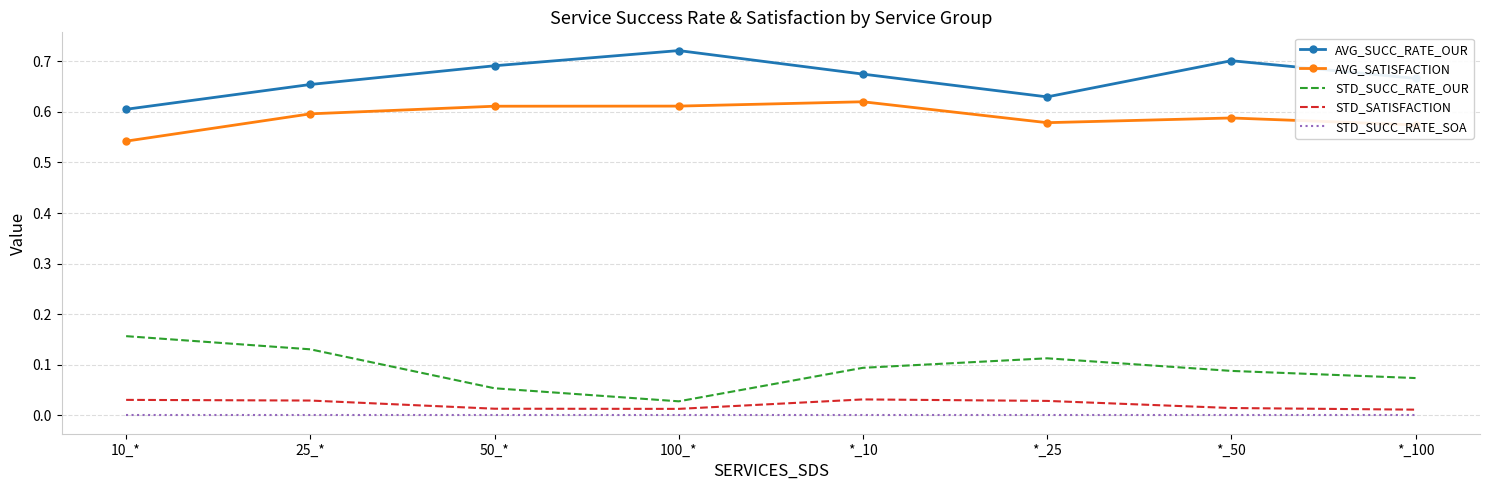

Is the value of STD_SATISFACTION at *_50 greater than the value of STD_SUCC_RATE_OUR at 100_*?

No